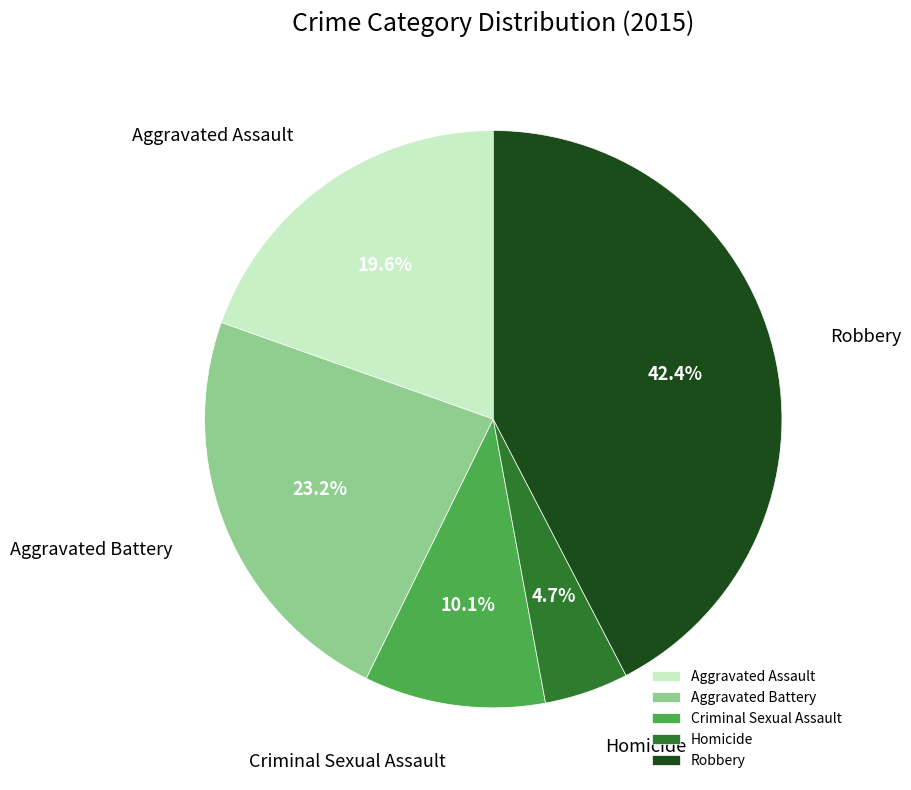

Is there any slice that represents more than half of the pie?

No